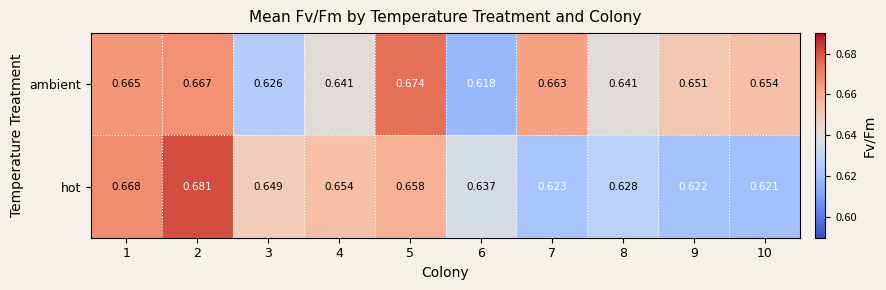

Rank the series by their average value, from lowest to highest.

hot, ambient